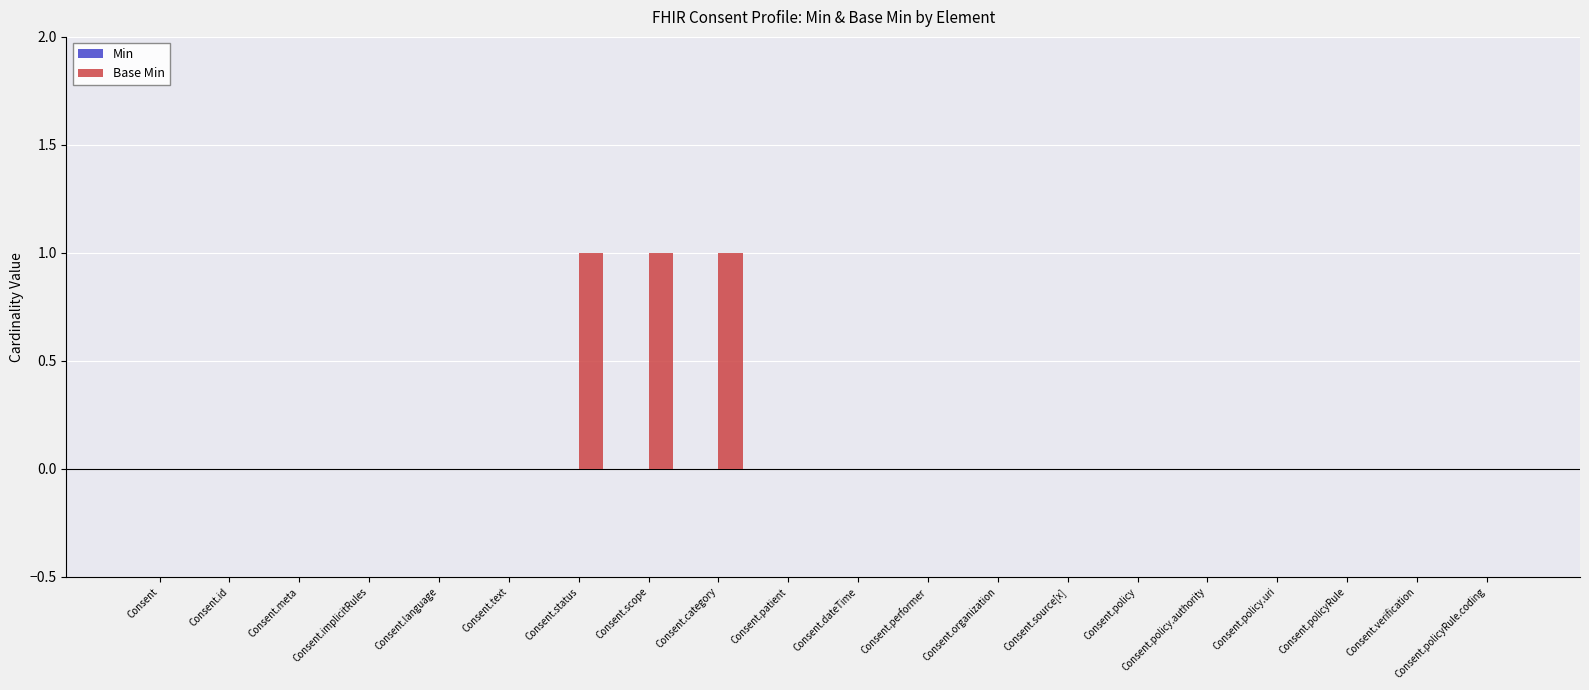

What is the sum of all values?

3